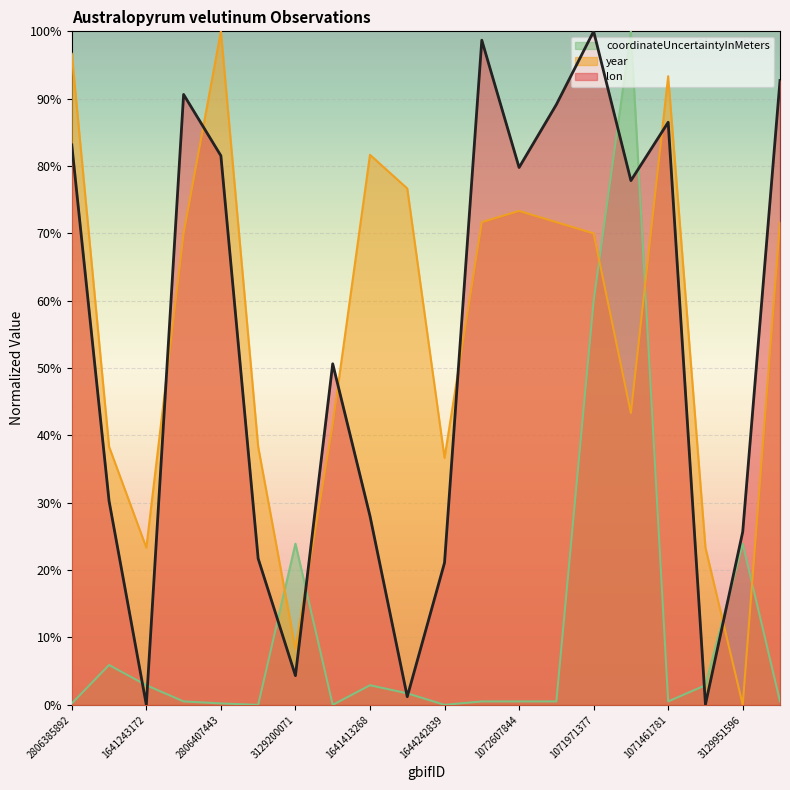

What is the value of the year point at the 4th from the left?

70.0